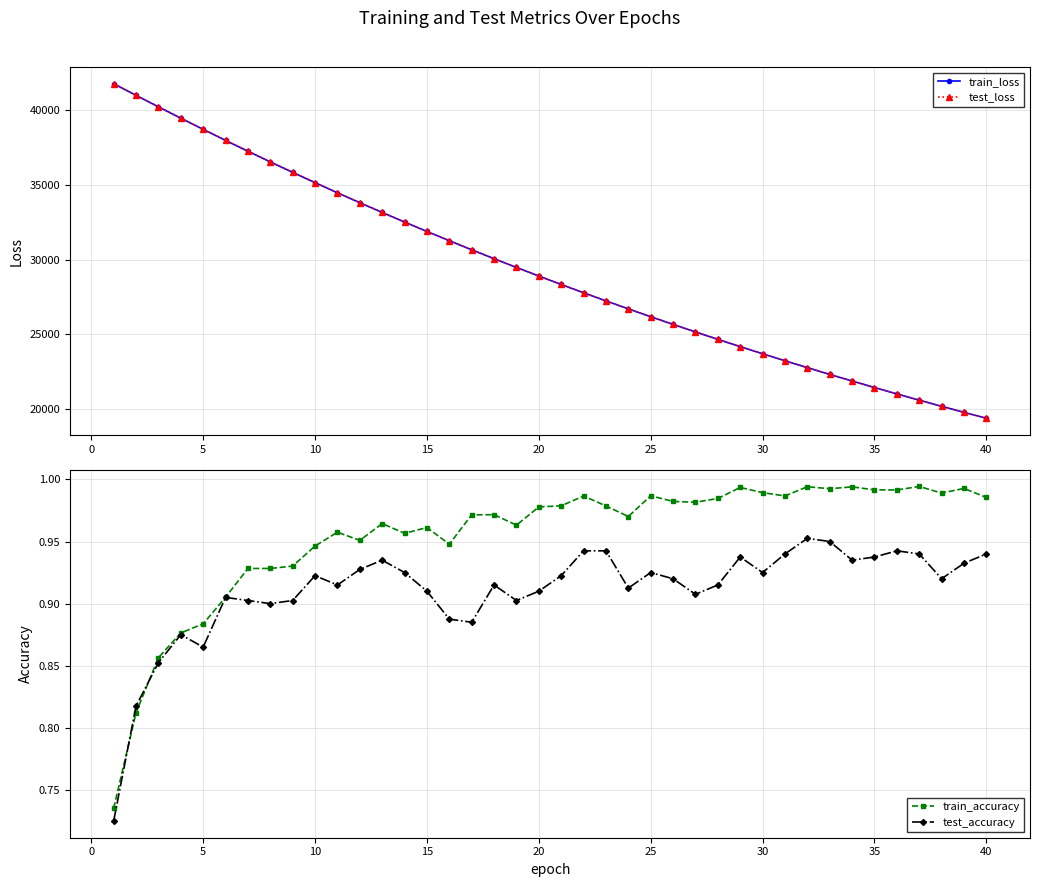

True or false: test_accuracy and test_loss cross at least once.

False